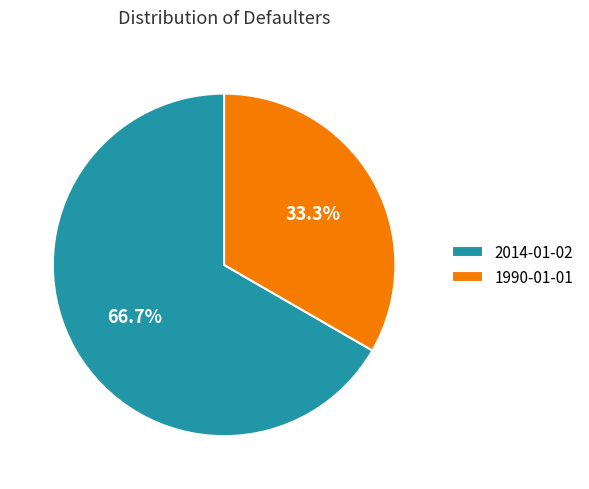

Rank the categories by value from lowest to highest.

1990-01-01, 2014-01-02